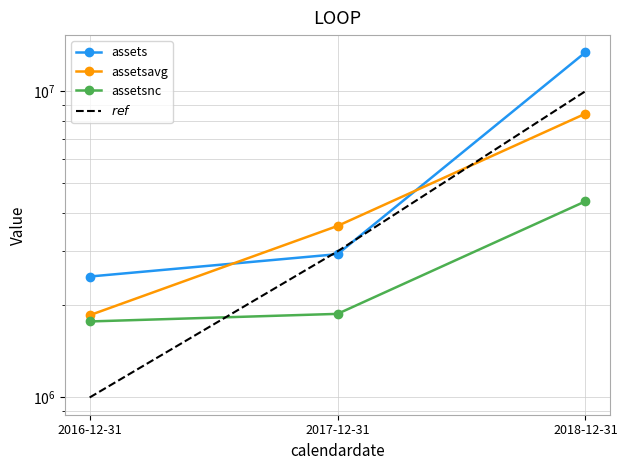

The value of assetsavg at 2016-12-31 is 681746. True or false?

False